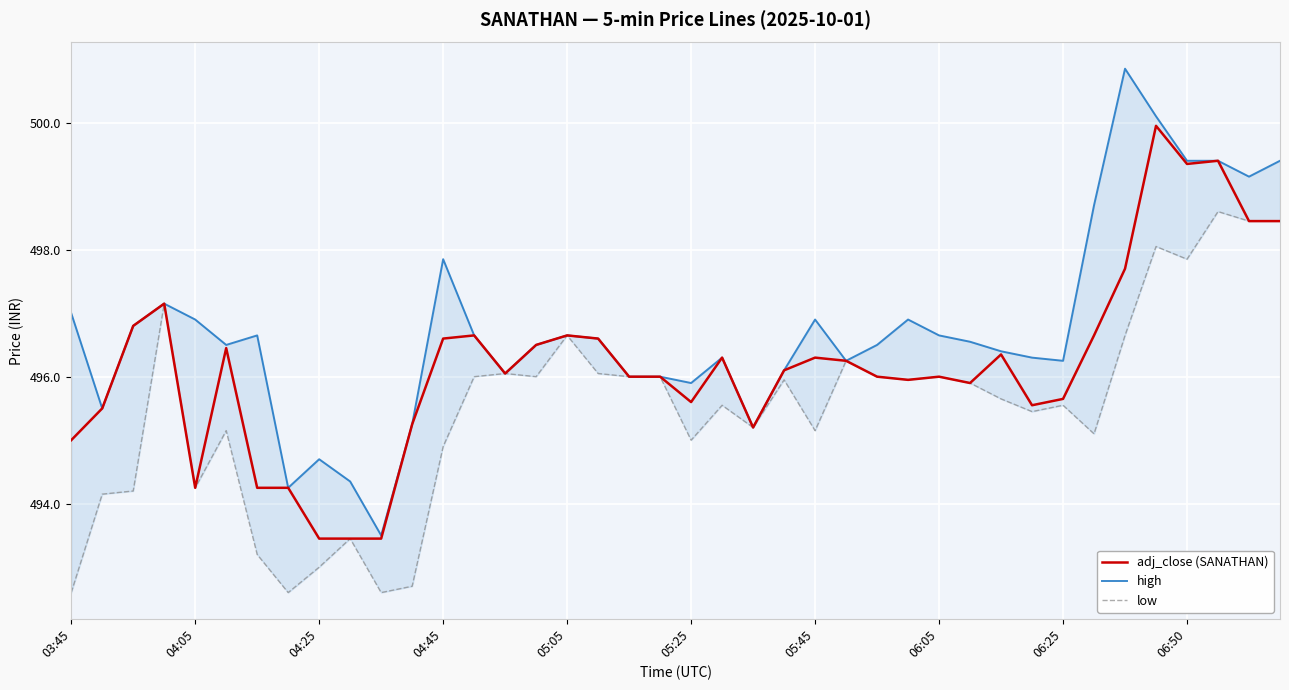

The adj_close (SANATHAN) series shows 302.6 at 05:05. True or false?

False